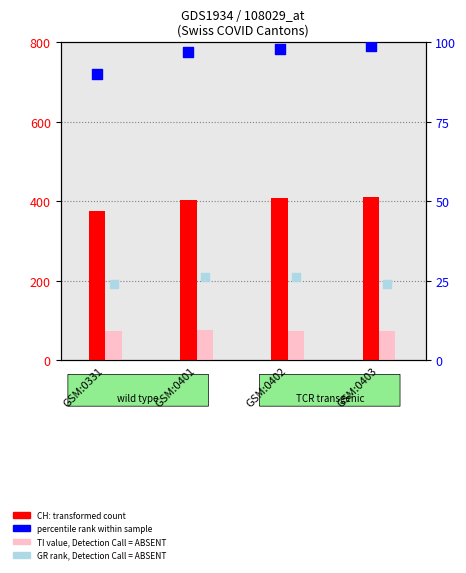

At which category is the sum across all series the highest?

GSM:0403